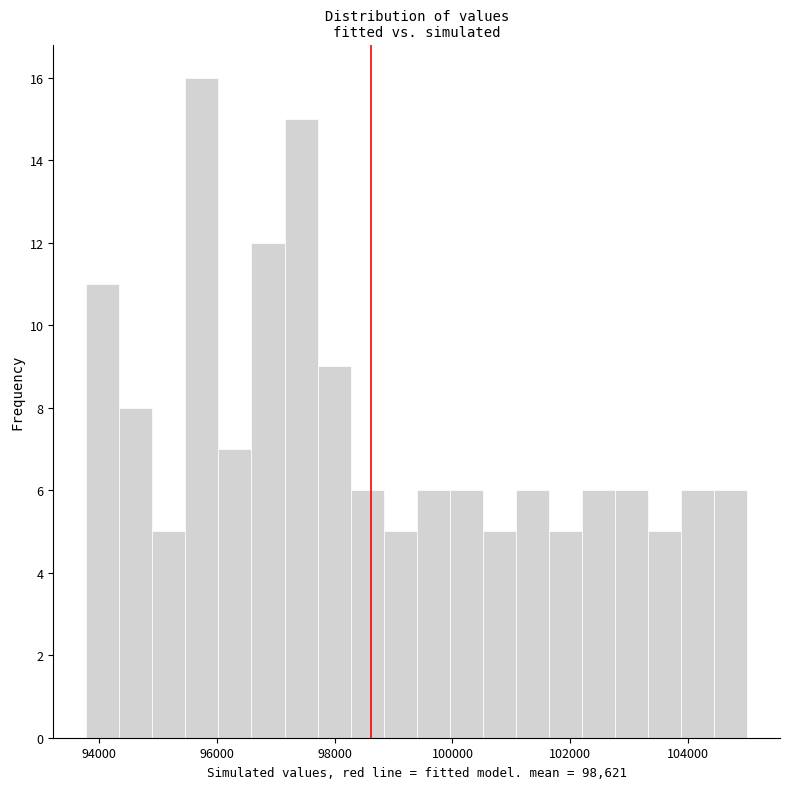

Around what value on the x-axis is the tallest bar? Give the approximate position of its centre, as read against the axis.

95800